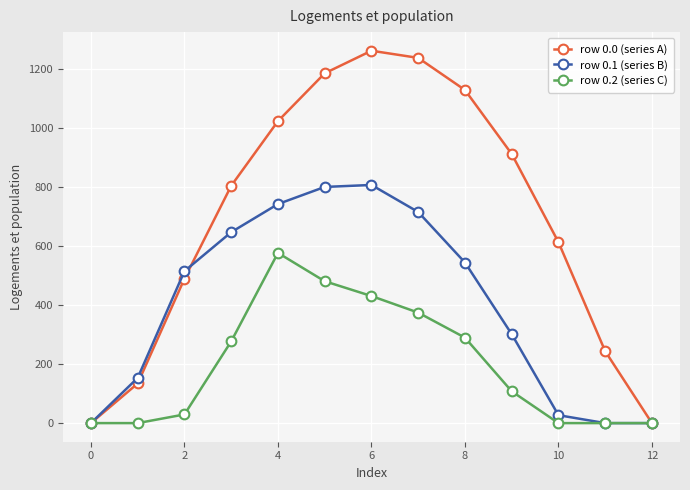

Does the chart have visible grid lines?

Yes